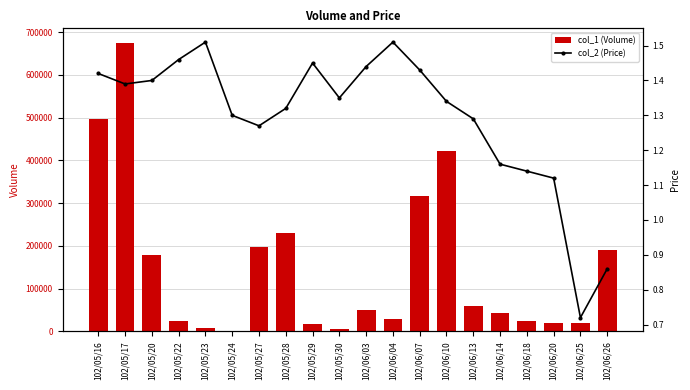

What is the sum of the col_1 (Volume) values at 102/05/30 and 102/06/25?

25000